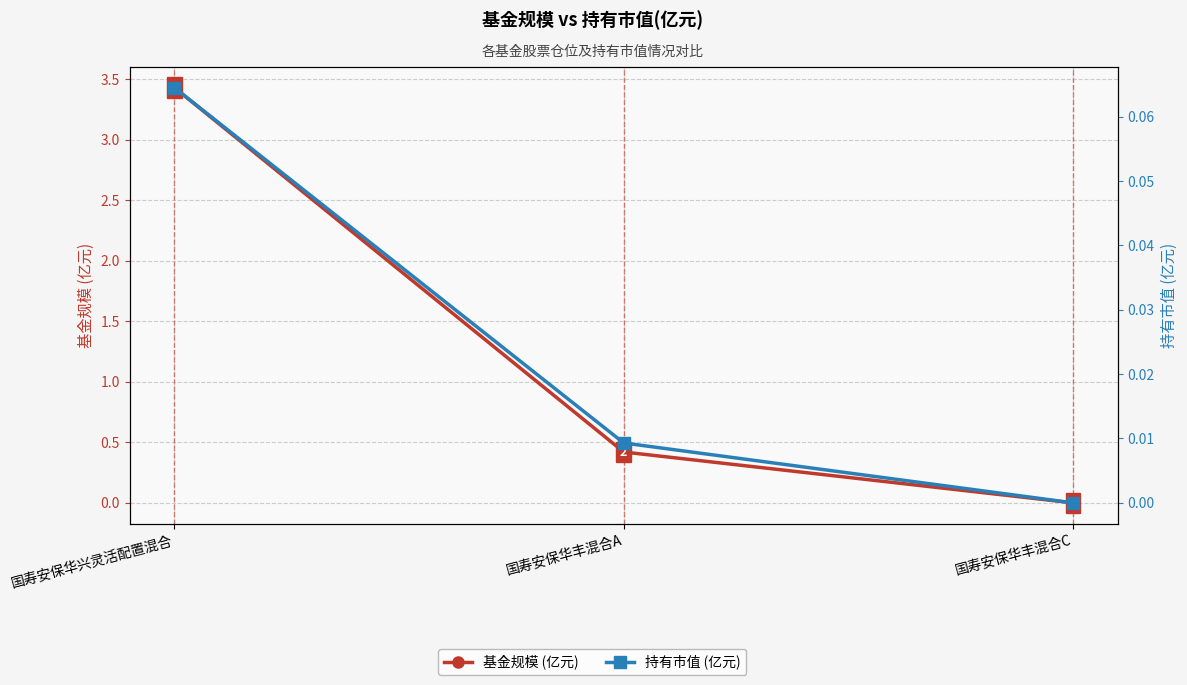

True or false: 基金规模 (亿元) has a value of 0.0 at 国寿安保华丰混合C.

True